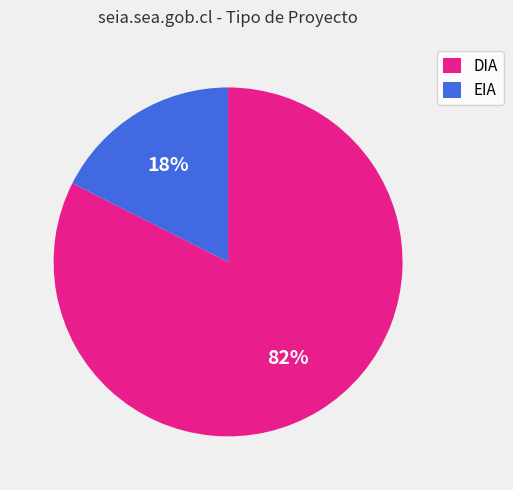

The EIA slice represents 8% of the pie. True or false?

False